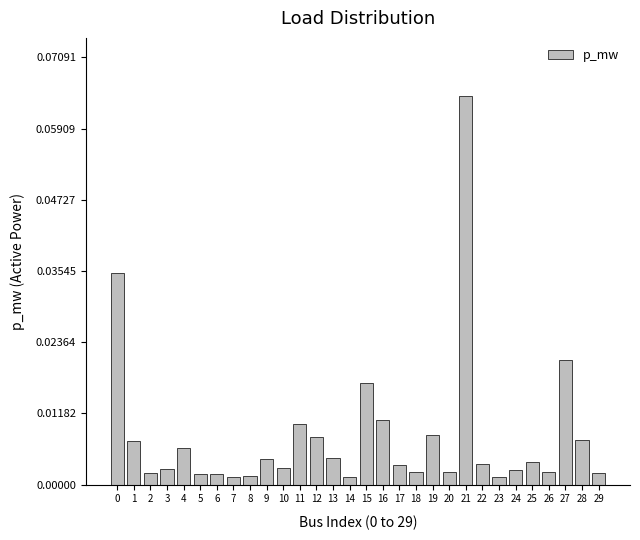

Which label corresponds to the largest value in the chart?

21